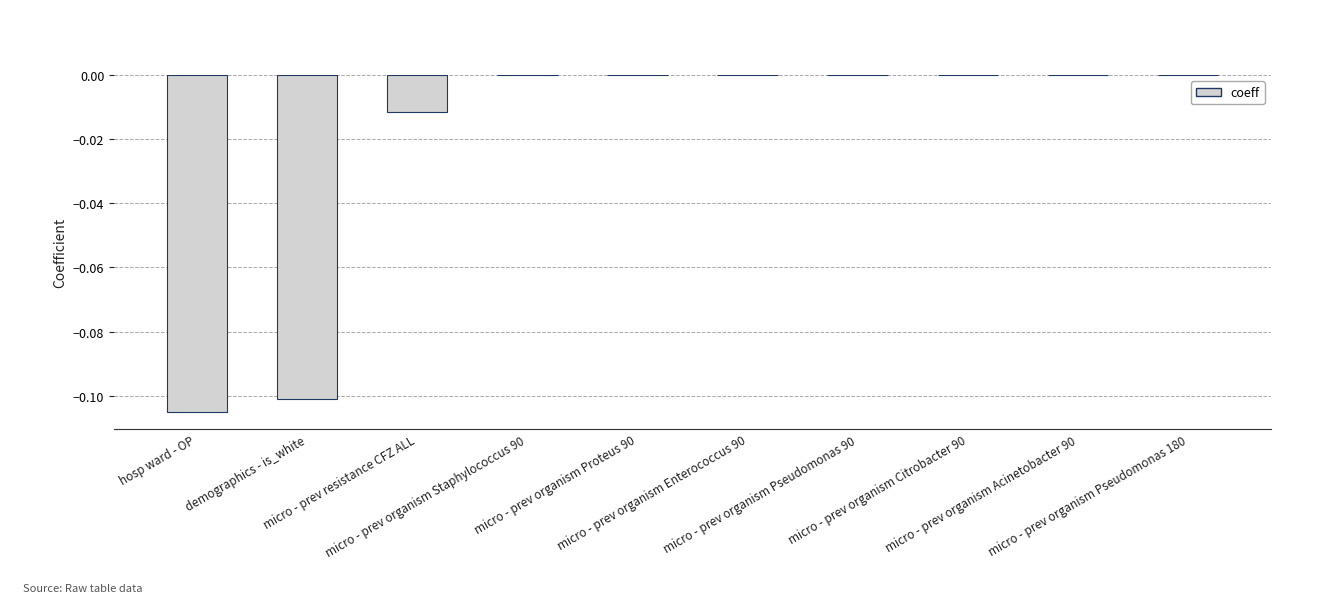

Count the number of data series in this chart.

1